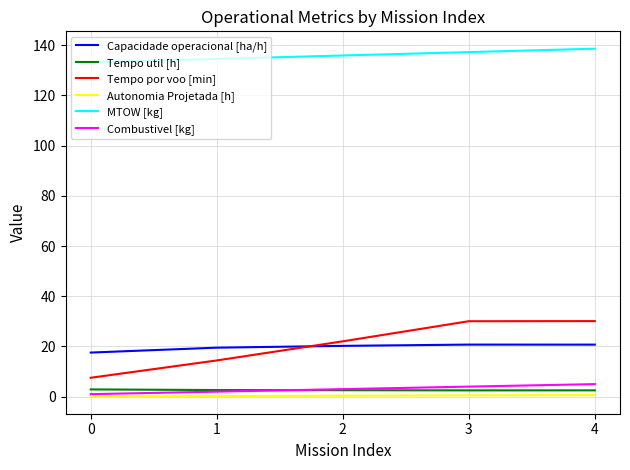

Is it true that Capacidade operacional [ha/h] equals 27.6 at 0?

False